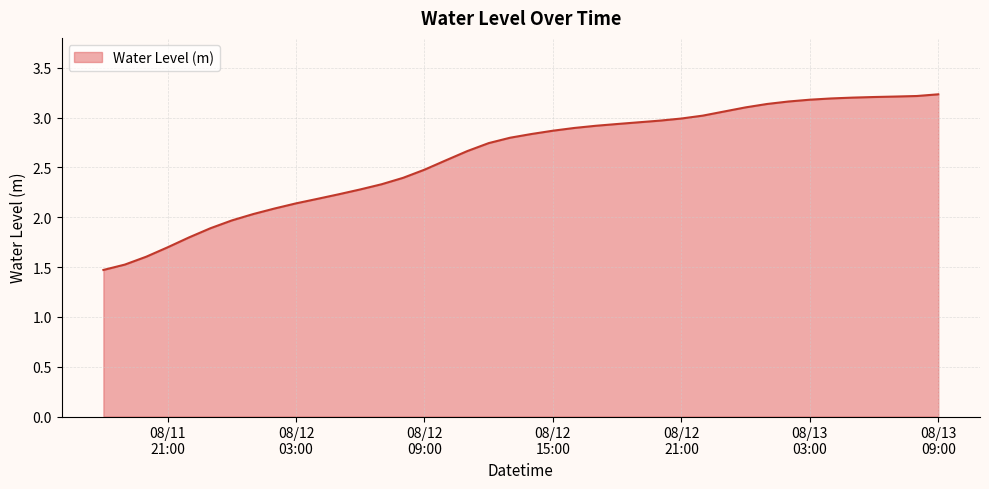

What is the difference between the maximum and minimum values?

1.8